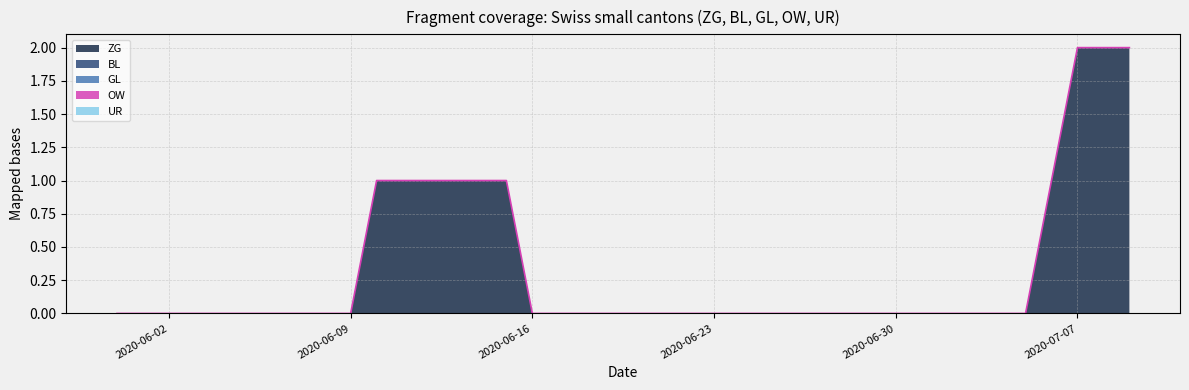

Rank the categories by GL value from highest to lowest.

2020-05-31, 2020-06-01, 2020-06-02, 2020-06-03, 2020-06-04, 2020-06-05, 2020-06-06, 2020-06-07, 2020-06-08, 2020-06-09, 2020-06-10, 2020-06-11, 2020-06-12, 2020-06-13, 2020-06-14, 2020-06-15, 2020-06-16, 2020-06-17, 2020-06-18, 2020-06-19, 2020-06-20, 2020-06-21, 2020-06-22, 2020-06-23, 2020-06-24, 2020-06-25, 2020-06-26, 2020-06-27, 2020-06-28, 2020-06-29, 2020-06-30, 2020-07-01, 2020-07-02, 2020-07-03, 2020-07-04, 2020-07-05, 2020-07-06, 2020-07-07, 2020-07-08, 2020-07-09